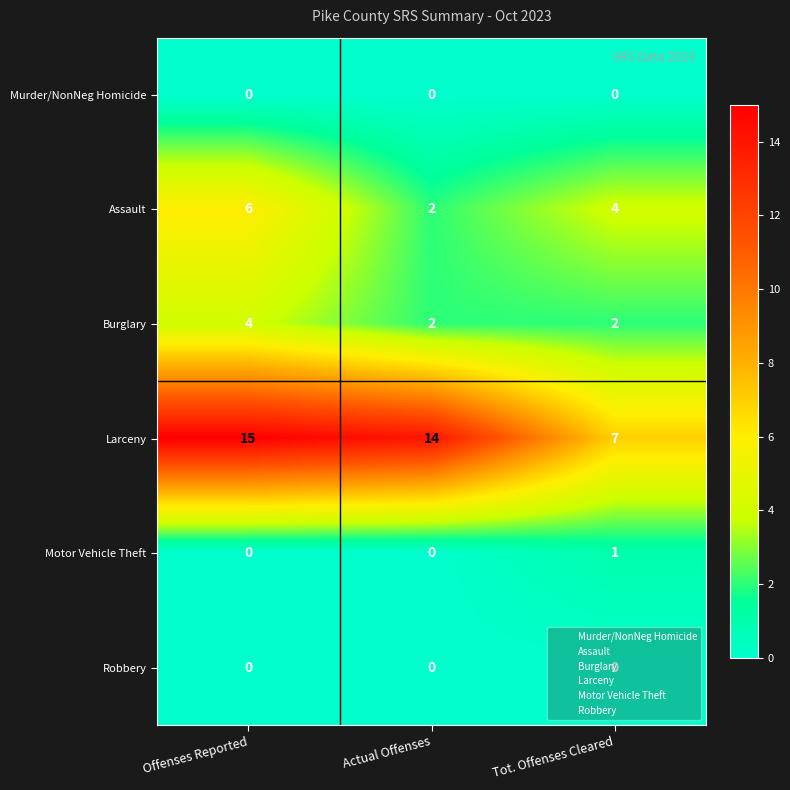

List the labels in order of Larceny value, smallest first.

Tot. Offenses Cleared, Actual Offenses, Offenses Reported